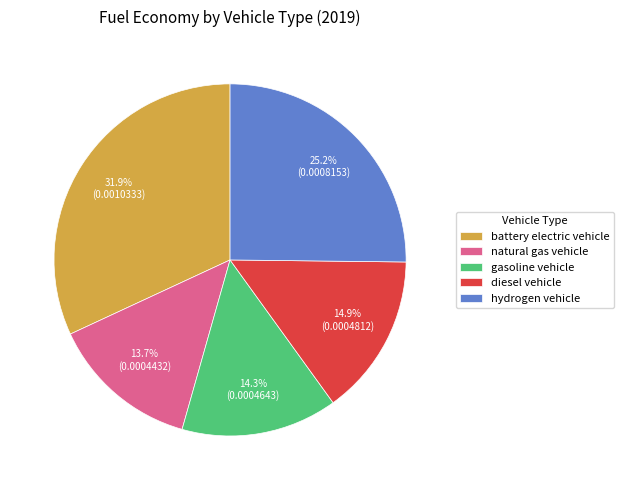

What is the largest slice in the pie chart?

battery electric vehicle